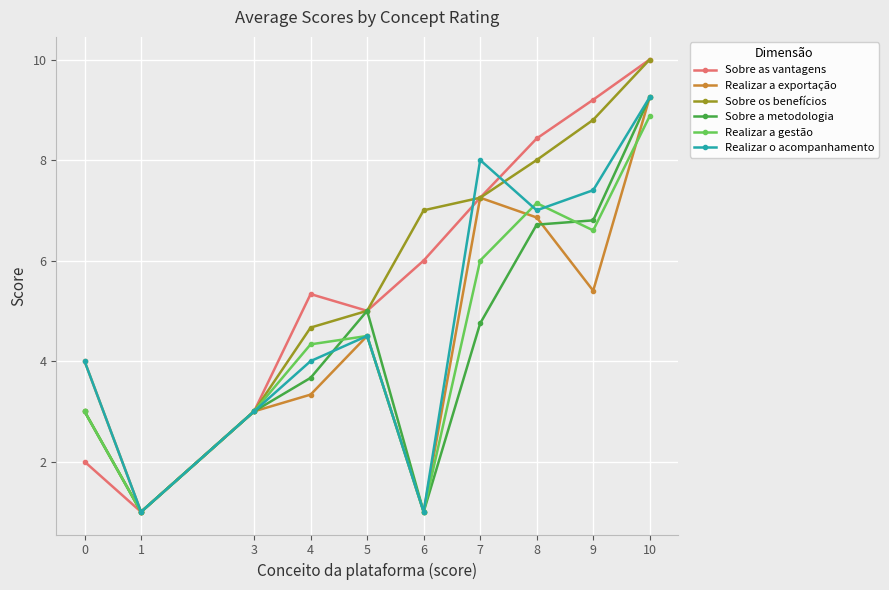

What is the total value across all series at 4?

25.3